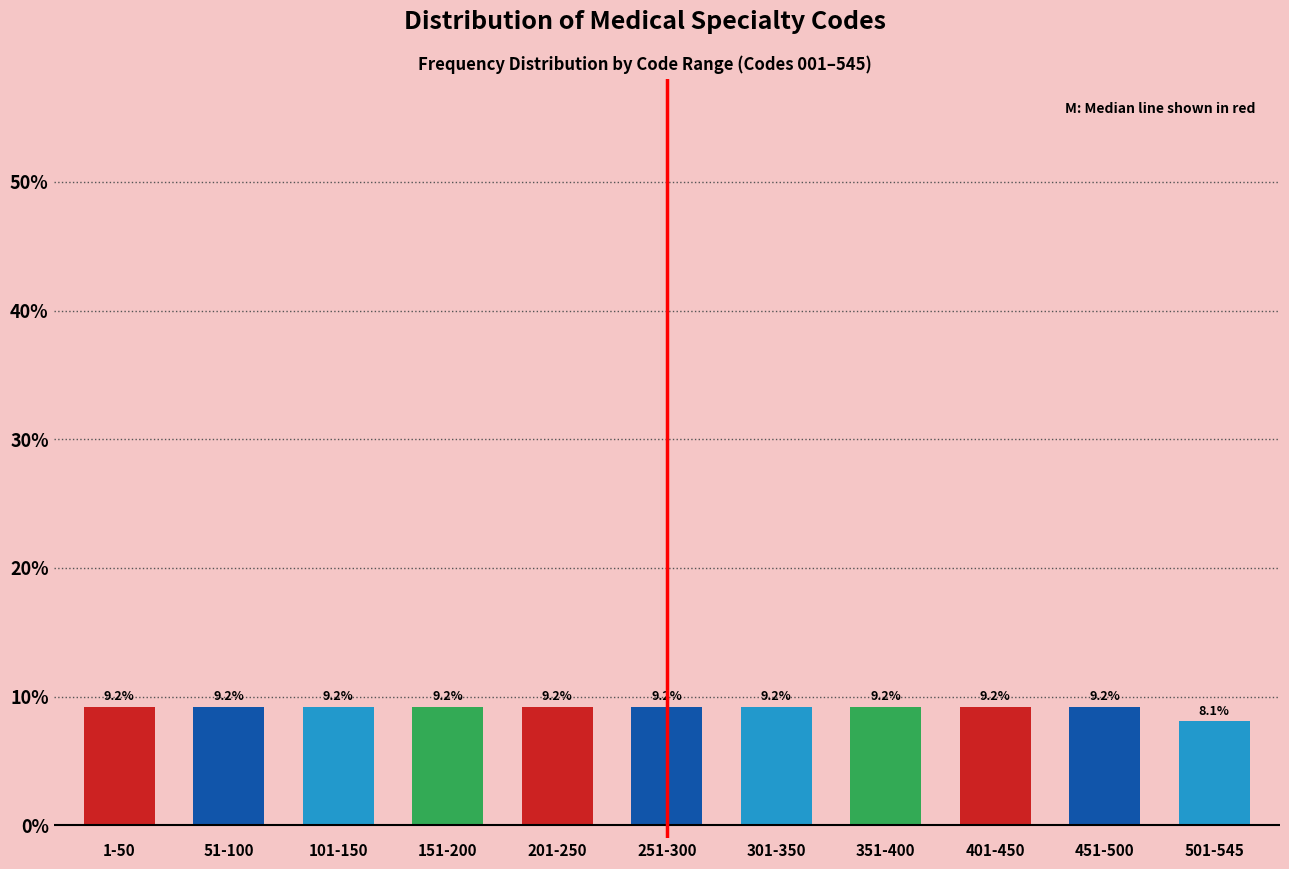

Reading right to left, transcribe all the data shown in this chart.

8.1	9.2	9.2	9.2	9.2	9.2	9.2	9.2	9.2	9.2	9.2